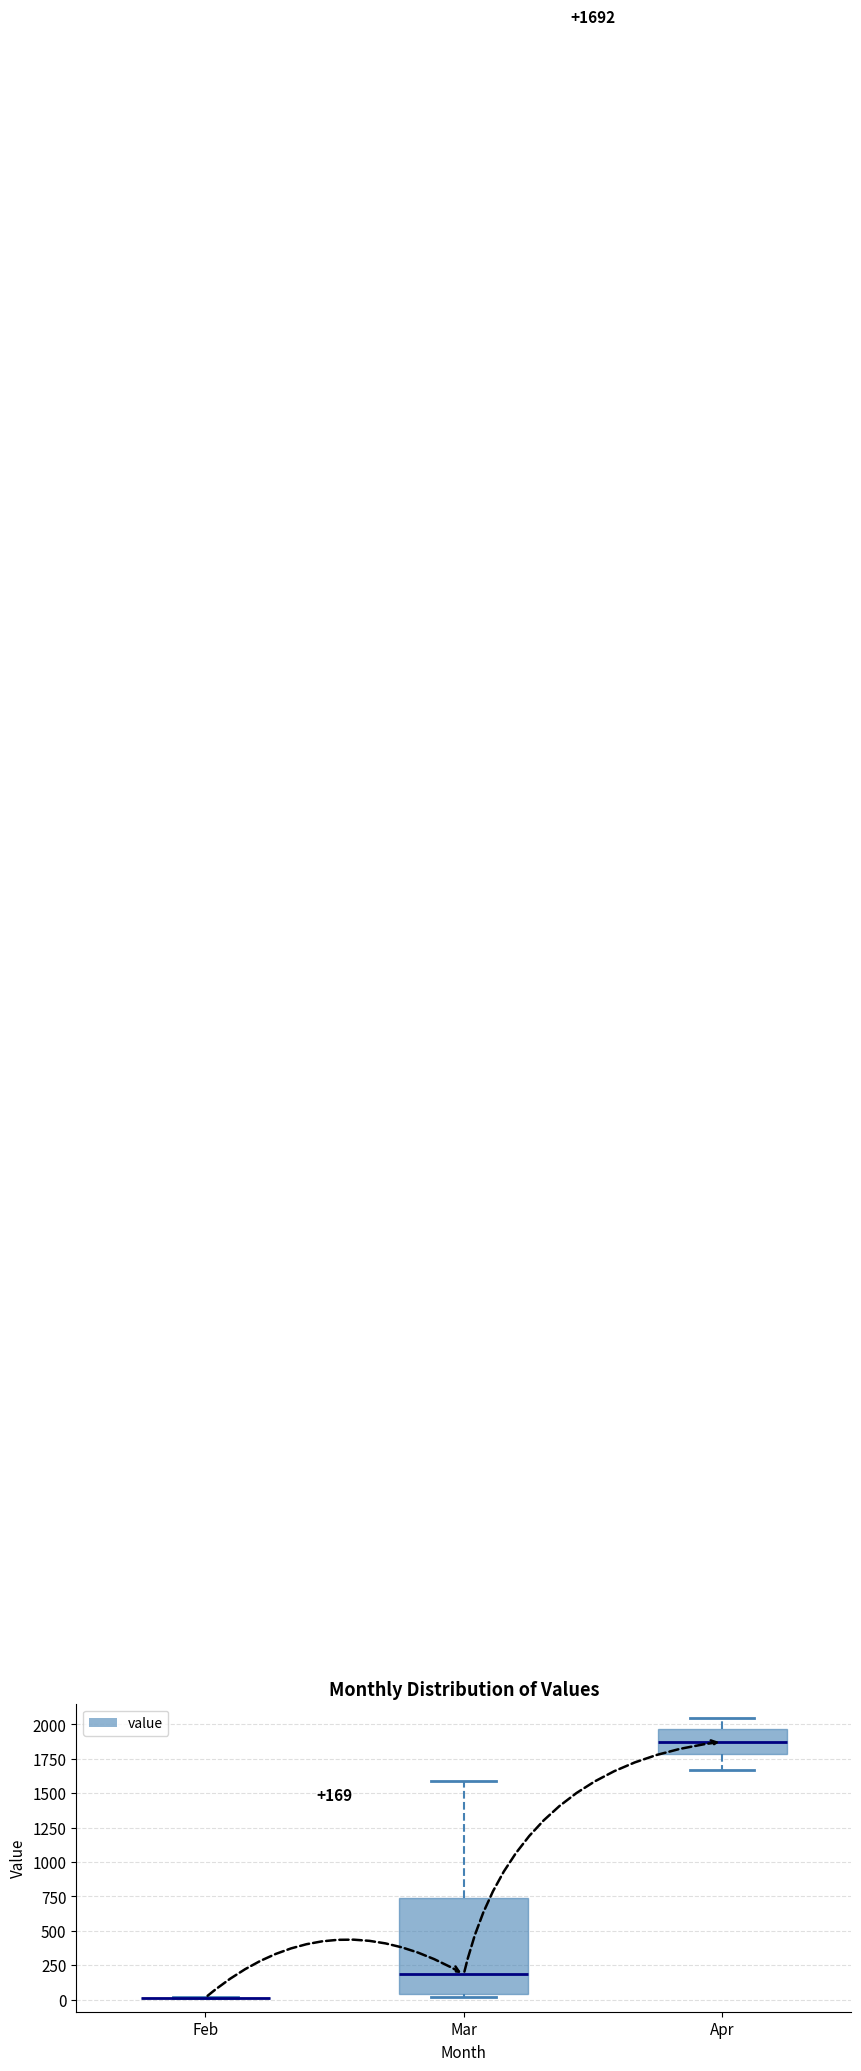

Comparing the boxes themselves (not the whiskers), which one is the tallest?

Mar